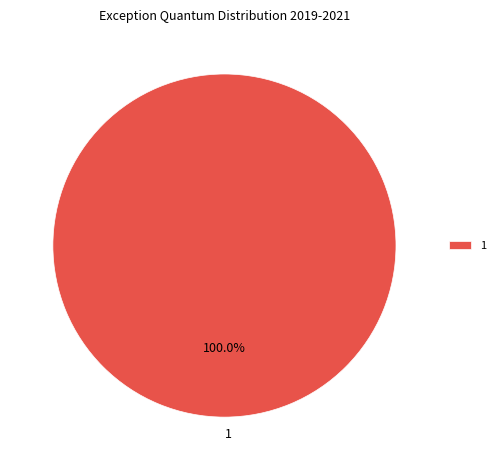

How many slices are in this pie chart?

1